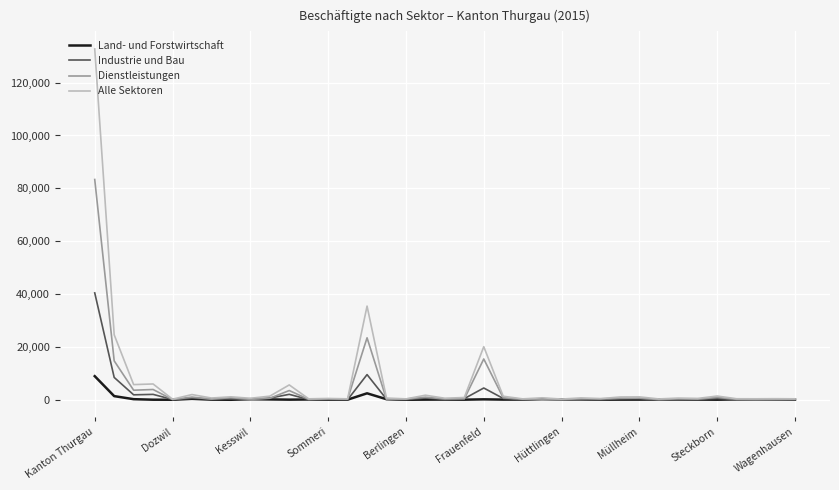

List the series in order of their peak value, lowest first.

Land- und Forstwirtschaft, Industrie und Bau, Dienstleistungen, Alle Sektoren